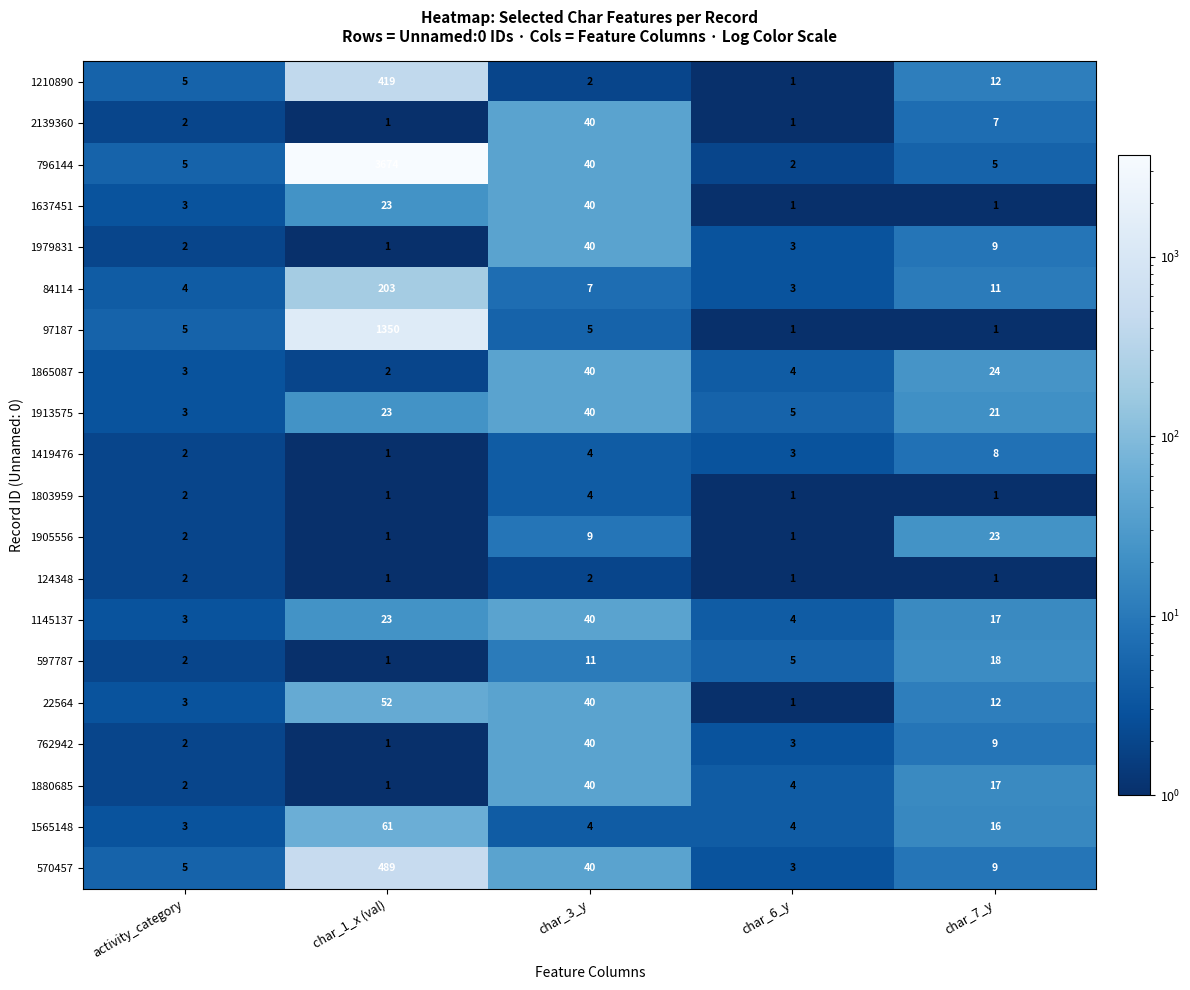

At which label is 84114 closest to 103?

char_7_y